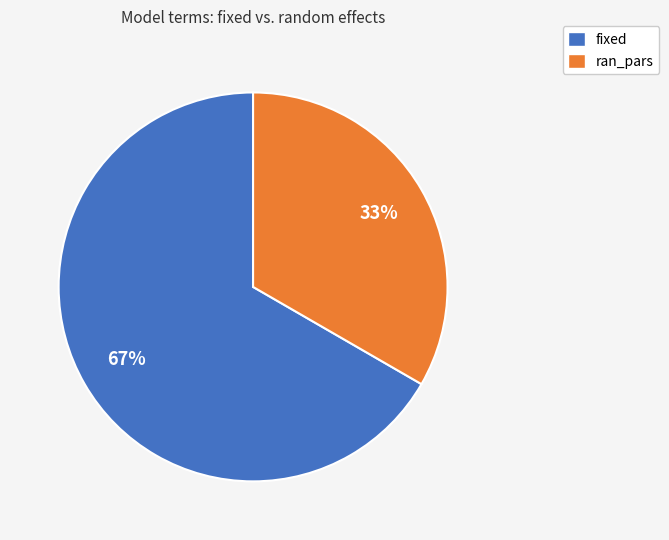

Is there any slice that represents more than half of the pie?

Yes